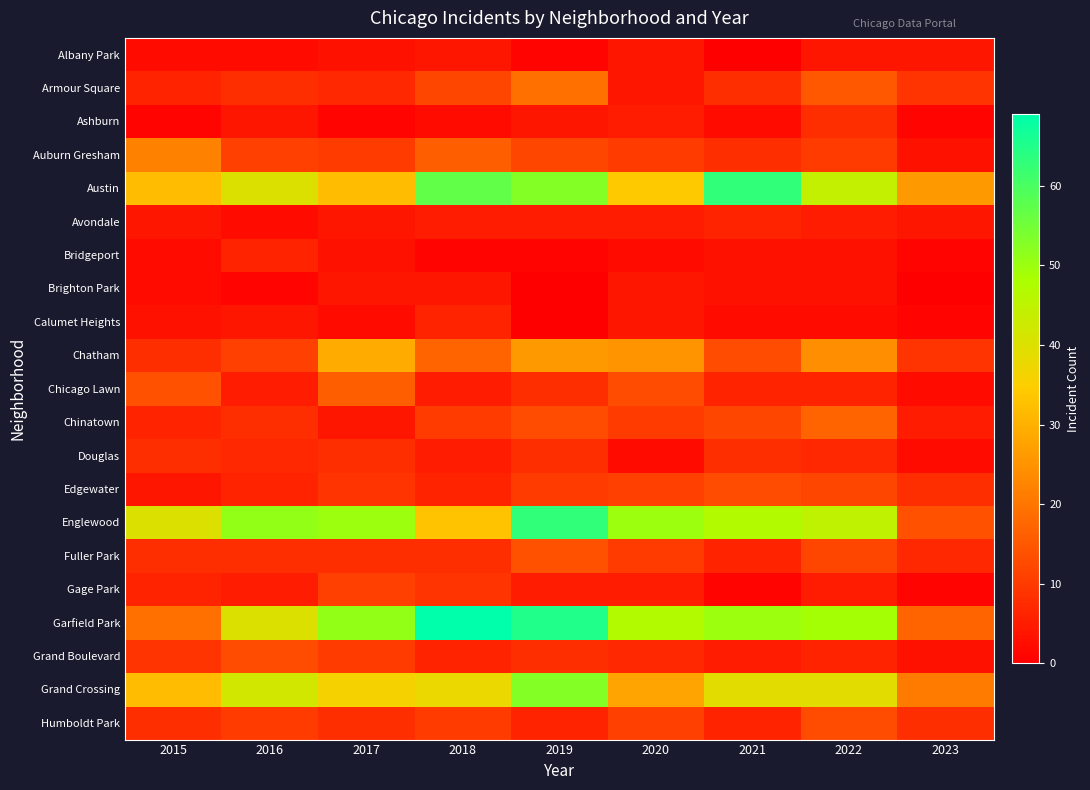

Reading left to right, what are all the values shown in this chart?

Albany Park: 2015=2	2016=2	2017=3	2018=4	2019=1	2020=4	2021=0	2022=4	2023=4
Armour Square: 2015=6	2016=8	2017=7	2018=12	2019=19	2020=4	2021=8	2022=15	2023=9
Ashburn: 2015=1	2016=4	2017=1	2018=2	2019=4	2020=5	2021=2	2022=8	2023=1
Auburn Gresham: 2015=22	2016=11	2017=10	2018=16	2019=12	2020=10	2021=8	2022=10	2023=3
Austin: 2015=32	2016=40	2017=32	2018=57	2019=53	2020=34	2021=63	2022=44	2023=26
Avondale: 2015=4	2016=2	2017=4	2018=5	2019=5	2020=5	2021=6	2022=5	2023=4
Bridgeport: 2015=2	2016=6	2017=3	2018=1	2019=1	2020=2	2021=3	2022=3	2023=1
Brighton Park: 2015=2	2016=1	2017=4	2018=4	2019=0	2020=4	2021=3	2022=3	2023=0
Calumet Heights: 2015=3	2016=4	2017=2	2018=6	2019=0	2020=4	2021=2	2022=2	2023=1
Chatham: 2015=8	2016=11	2017=29	2018=17	2019=26	2020=25	2021=13	2022=24	2023=9
Chicago Lawn: 2015=14	2016=5	2017=16	2018=5	2019=8	2020=13	2021=6	2022=6	2023=2
Chinatown: 2015=6	2016=8	2017=4	2018=10	2019=13	2020=10	2021=12	2022=17	2023=5
Douglas: 2015=8	2016=7	2017=8	2018=5	2019=8	2020=2	2021=8	2022=7	2023=2
Edgewater: 2015=4	2016=6	2017=9	2018=6	2019=10	2020=11	2021=13	2022=12	2023=8
Englewood: 2015=40	2016=51	2017=50	2018=33	2019=63	2020=50	2021=47	2022=45	2023=14
Fuller Park: 2015=8	2016=8	2017=8	2018=8	2019=14	2020=10	2021=6	2022=12	2023=7
Gage Park: 2015=6	2016=5	2017=11	2018=9	2019=5	2020=5	2021=1	2022=5	2023=1
Garfield Park: 2015=19	2016=40	2017=51	2018=69	2019=65	2020=47	2021=50	2022=49	2023=17
Grand Boulevard: 2015=9	2016=13	2017=10	2018=6	2019=8	2020=7	2021=5	2022=6	2023=3
Grand Crossing: 2015=32	2016=42	2017=36	2018=38	2019=53	2020=28	2021=39	2022=39	2023=21
Humboldt Park: 2015=8	2016=10	2017=8	2018=10	2019=6	2020=11	2021=6	2022=13	2023=8